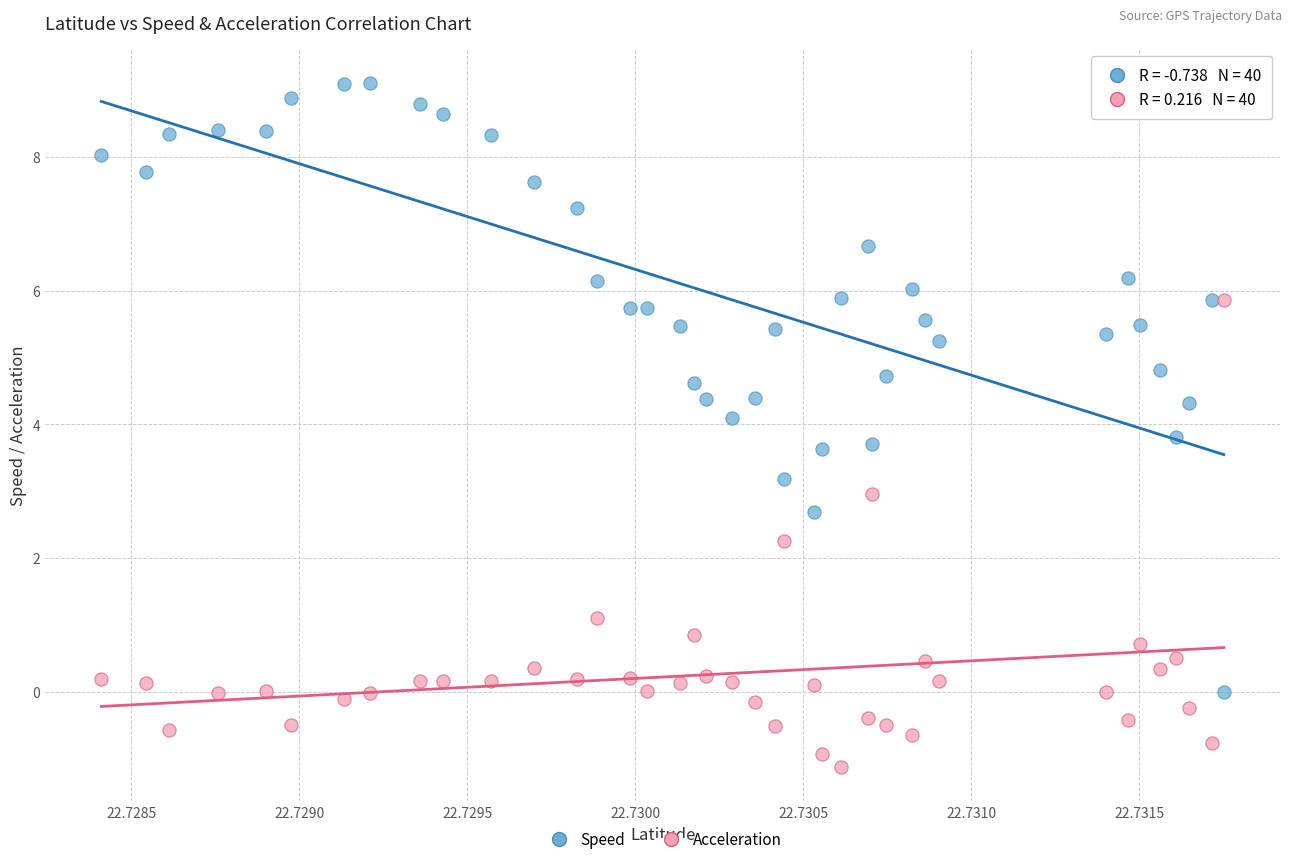

Which series has the widest spread of Y values?

Speed